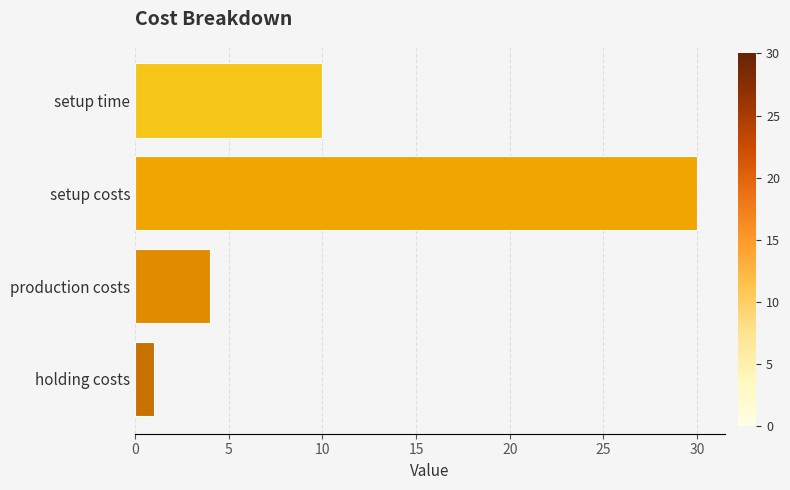

What is the difference between the values at setup costs and holding costs?

29